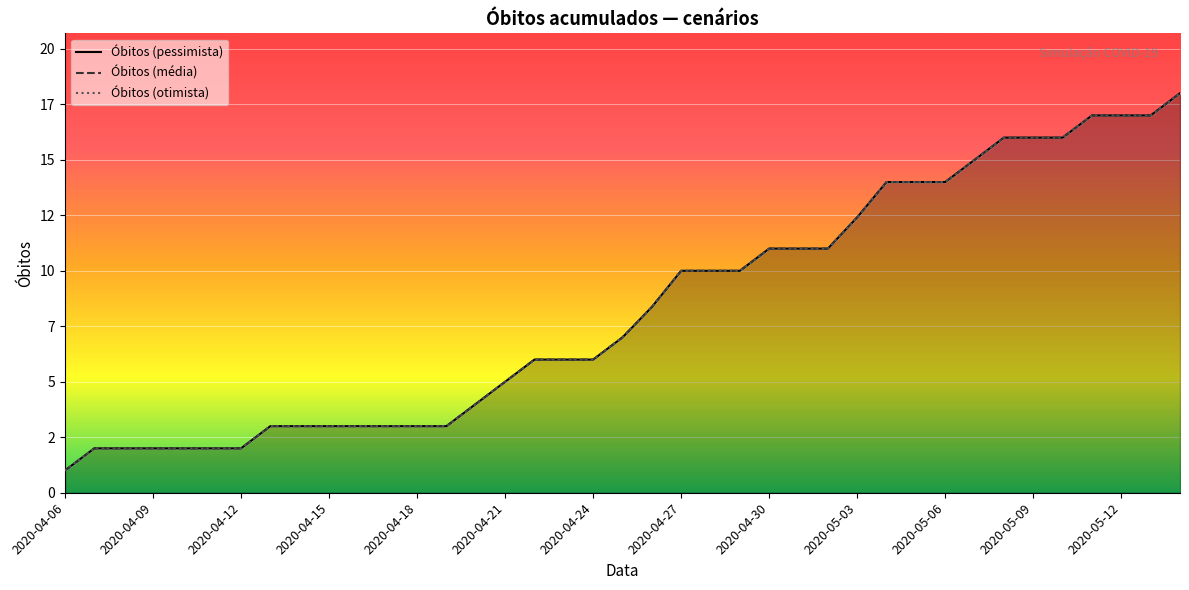

At which label does Óbitos (otimista) reach its minimum?

2020-04-06